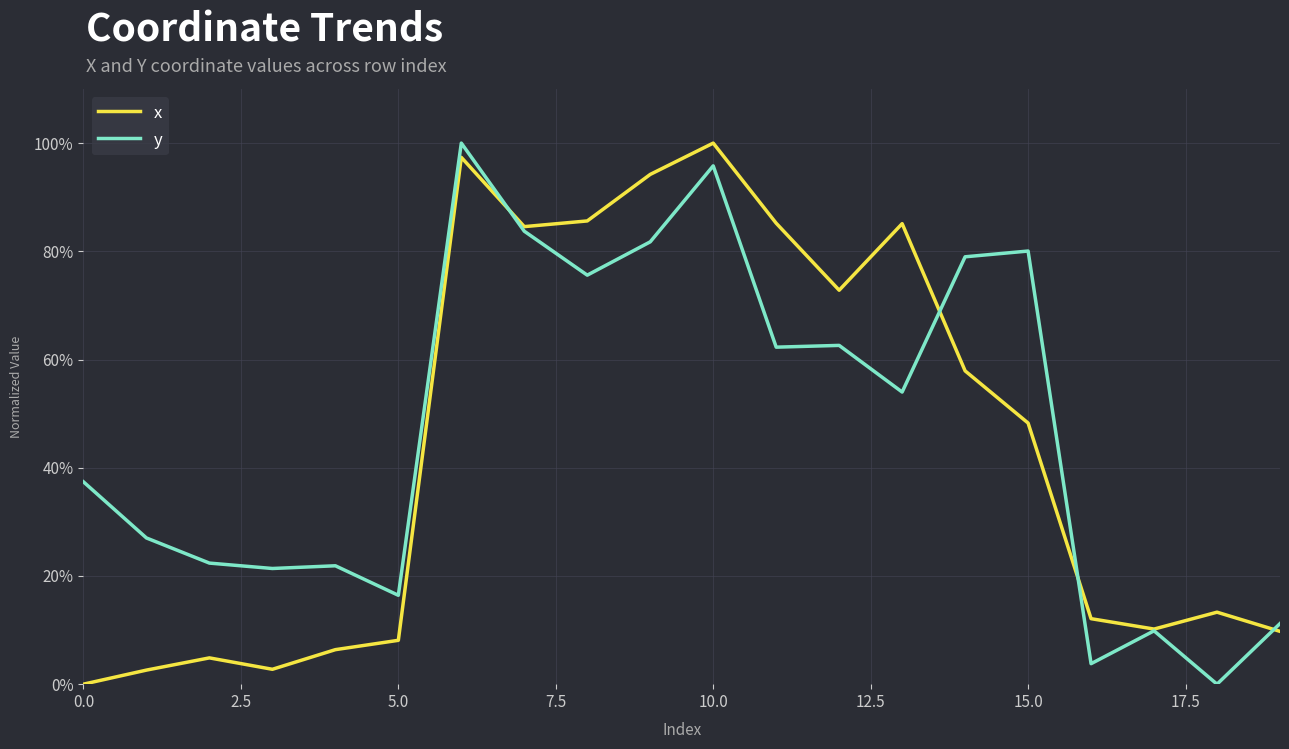

At which label is x closest to 50?

15.0